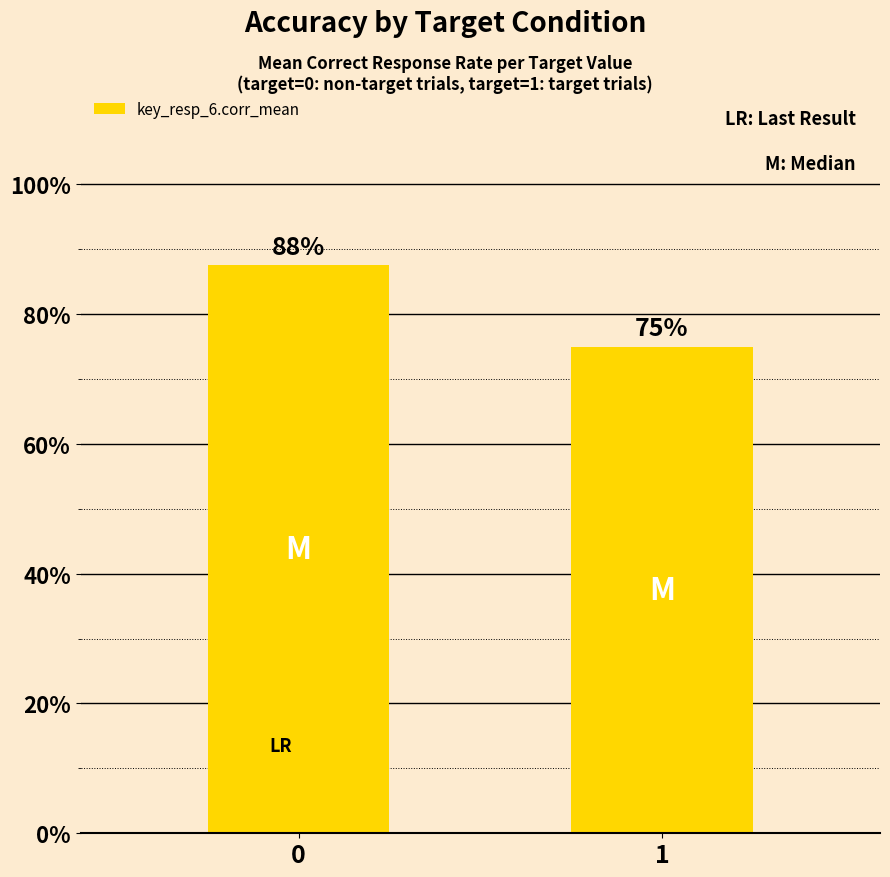

Are the bars horizontal?

No